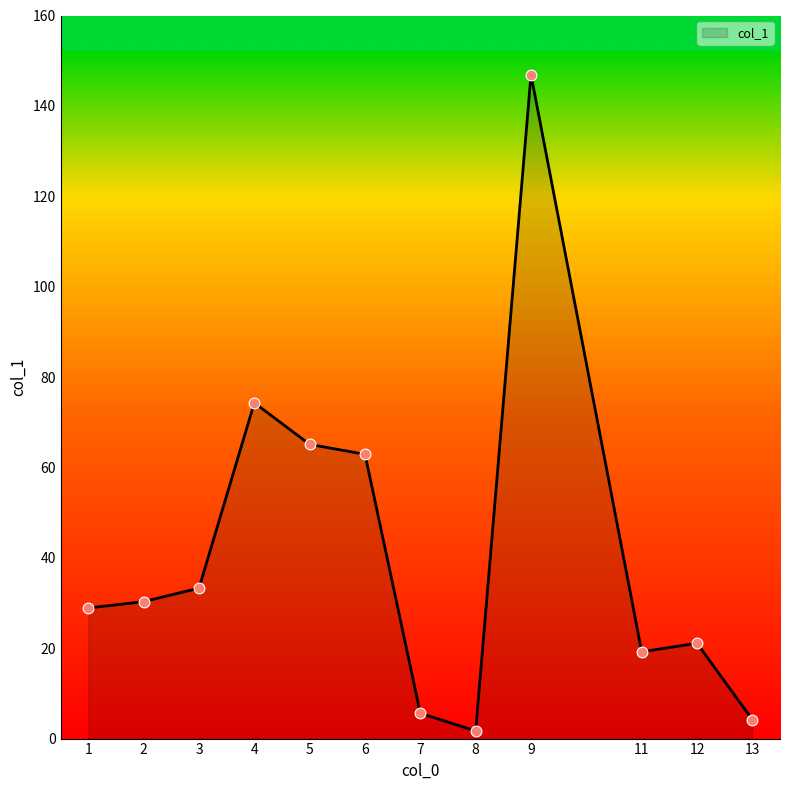

Between 9 and 2, which is larger?

9